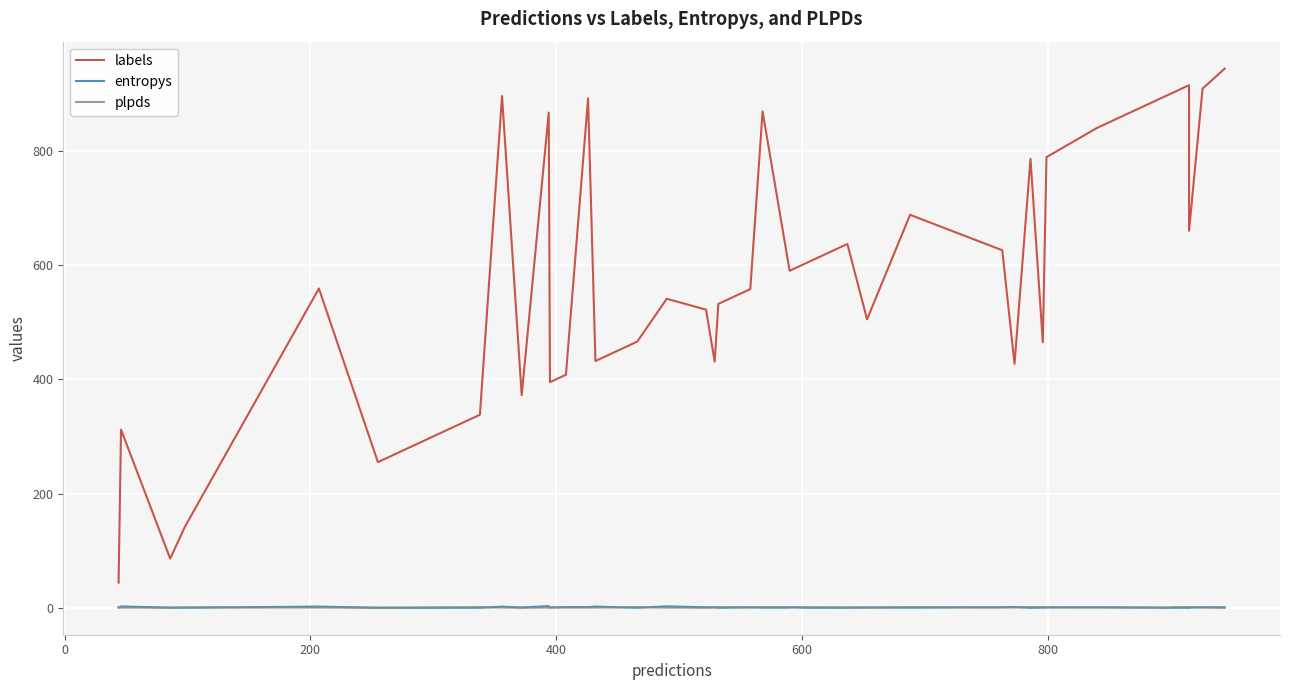

True or false: plpds and labels intersect in this chart.

False